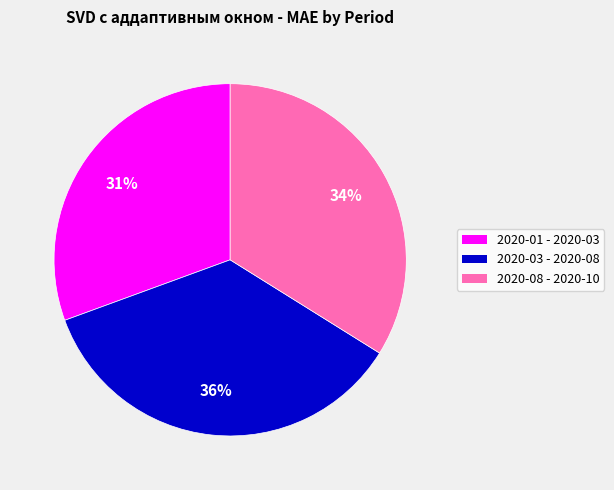

Do 2020-03 - 2020-08 and 2020-08 - 2020-10 together represent more than half of the pie?

Yes